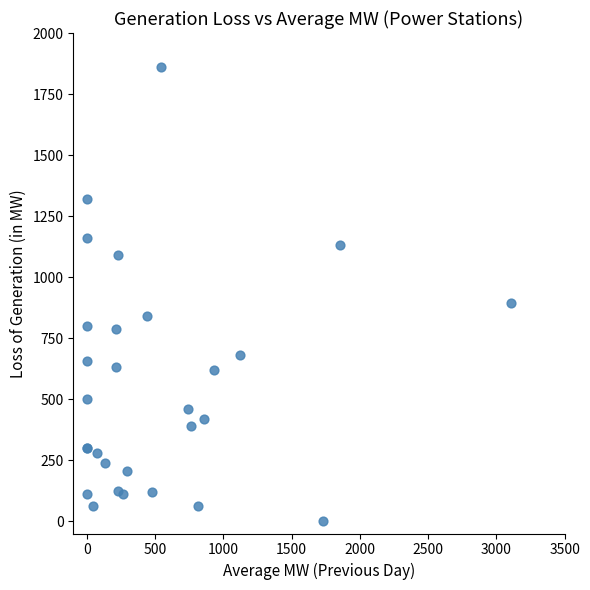

What Y value in the scatter plot is closest to 929?

896.0